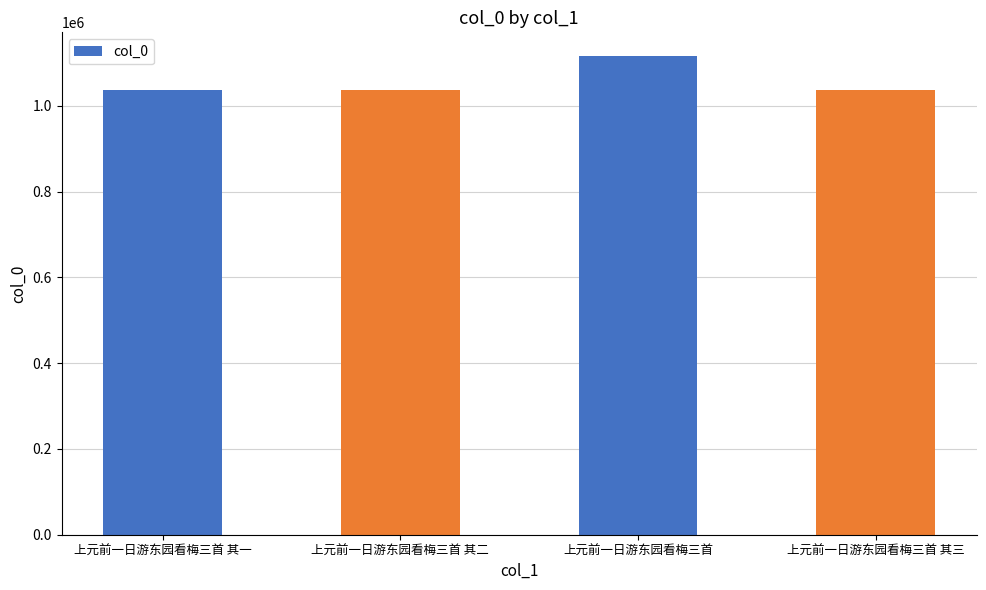

What is the value of the 4th bar from the left?

1036883